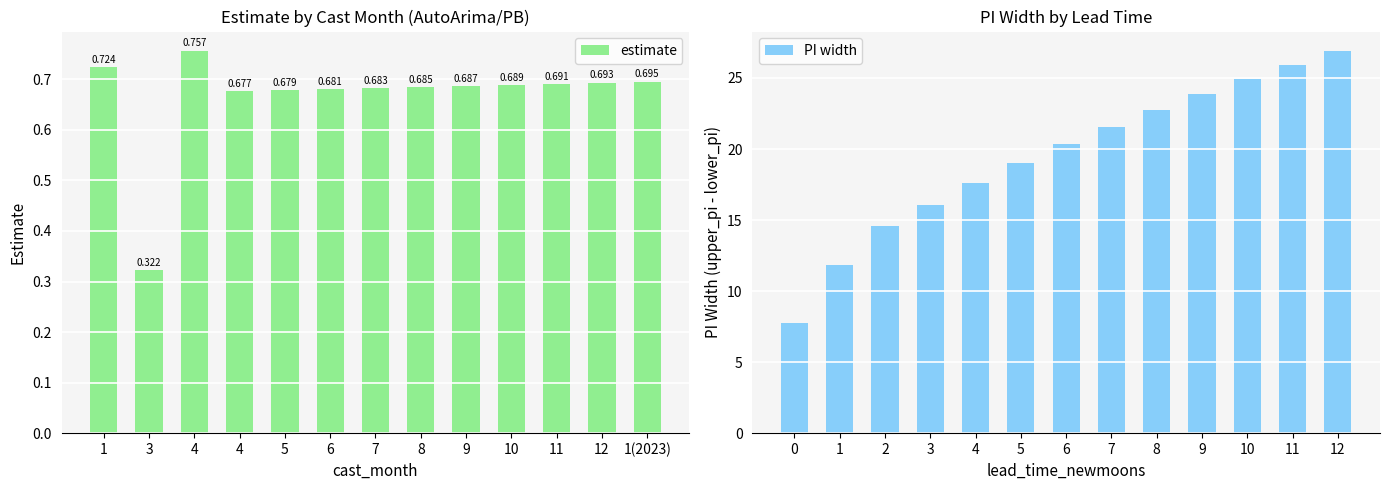

What is the approximate value of estimate at 4?

0.7